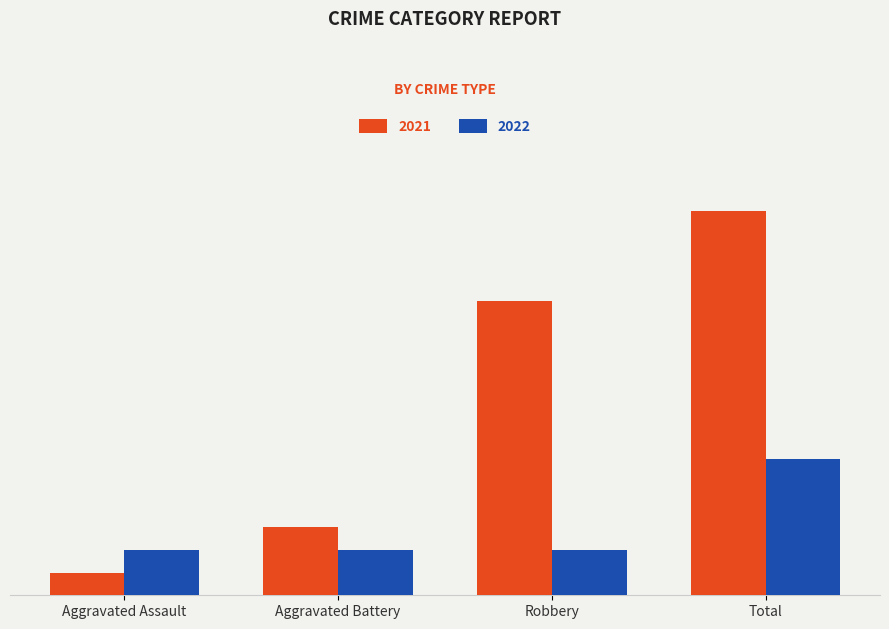

What are all the series names shown in the legend?

2021, 2022